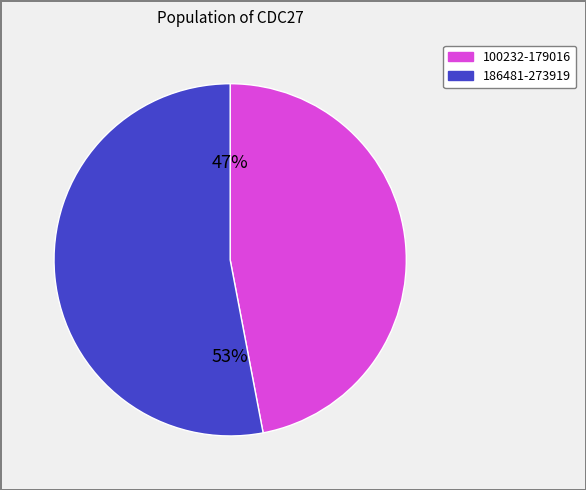

Does any single category account for the majority?

Yes